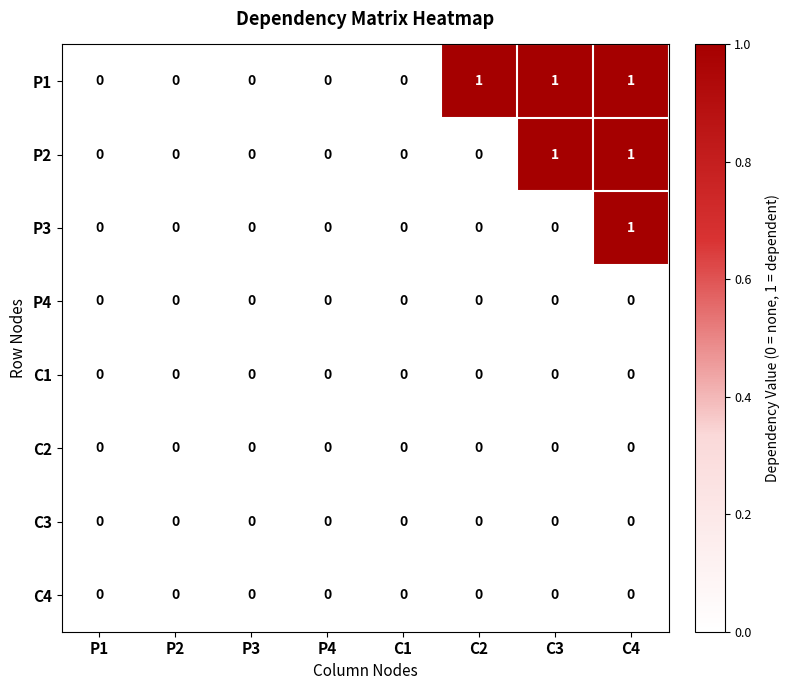

Which series has the largest total across all categories?

P1